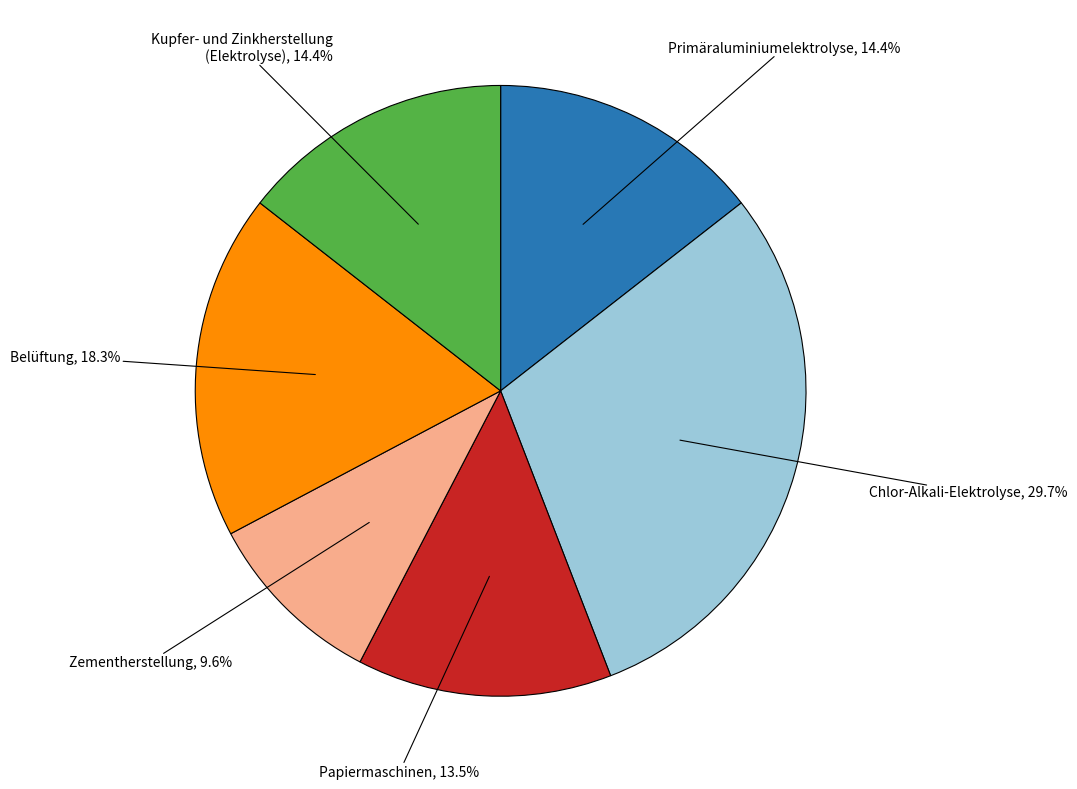

Is there a majority slice in this chart?

No